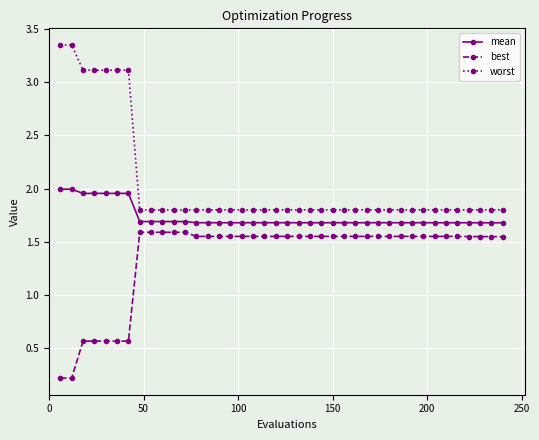

What are all the series names shown in the legend?

mean, best, worst